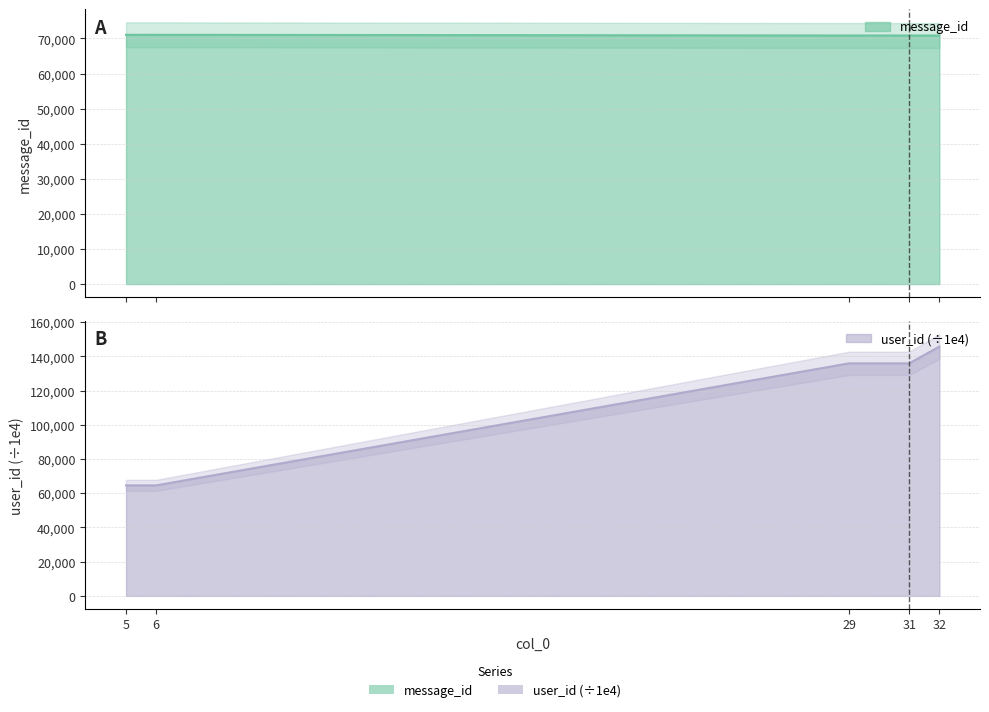

List the series in order of their peak value, lowest first.

message_id, user_id